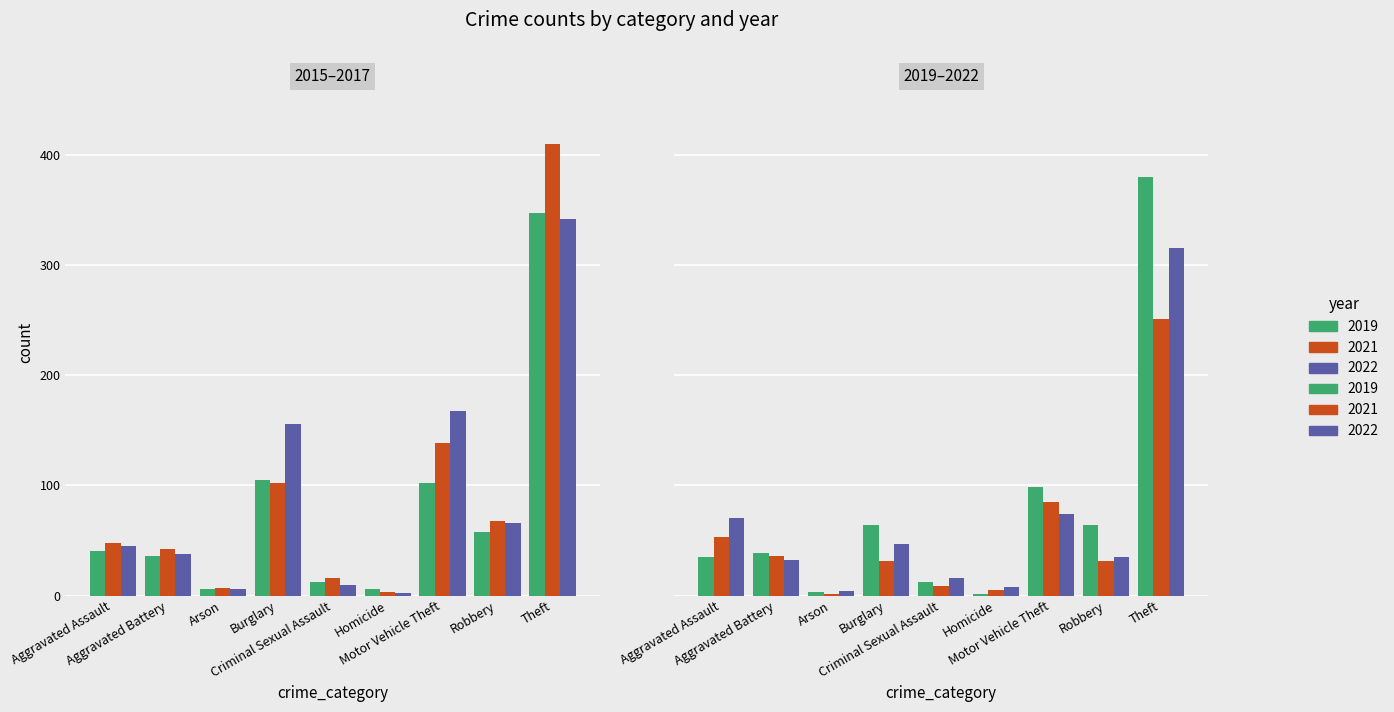

Which series has the largest range (max minus min)?

2016